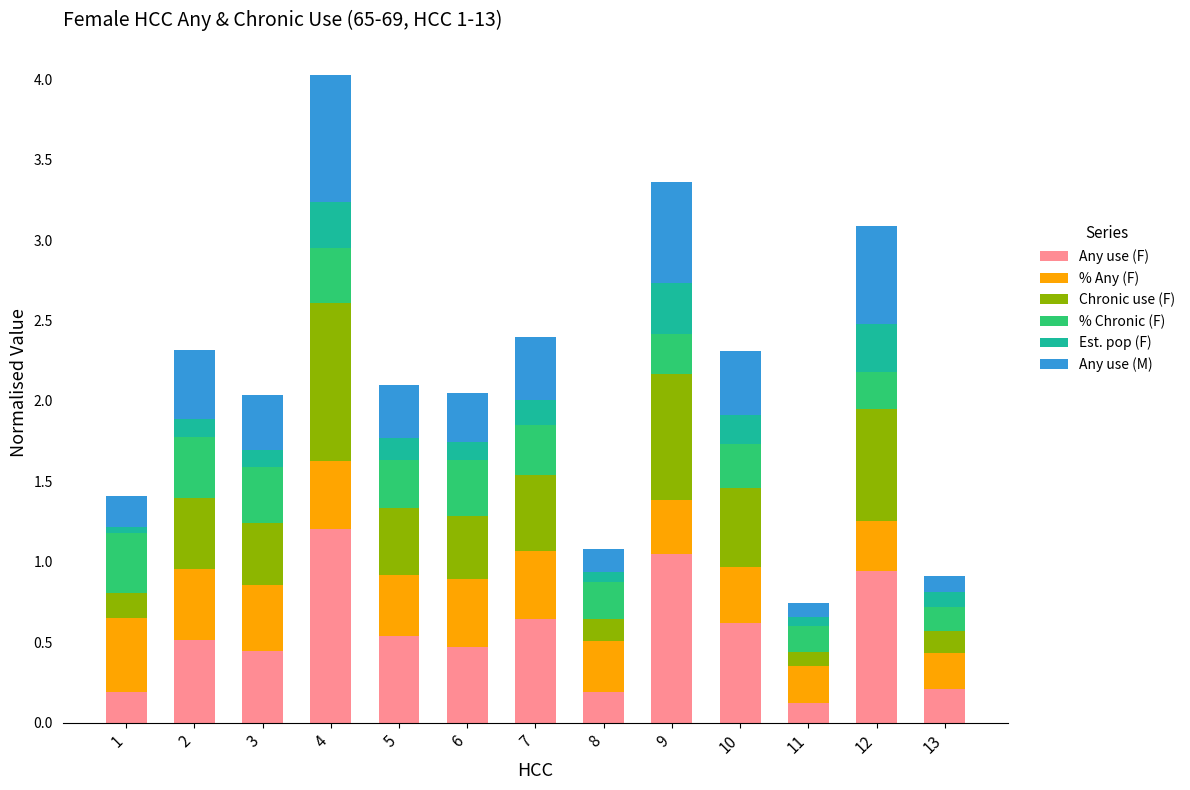

At which label does Any use (F) reach its peak?

4